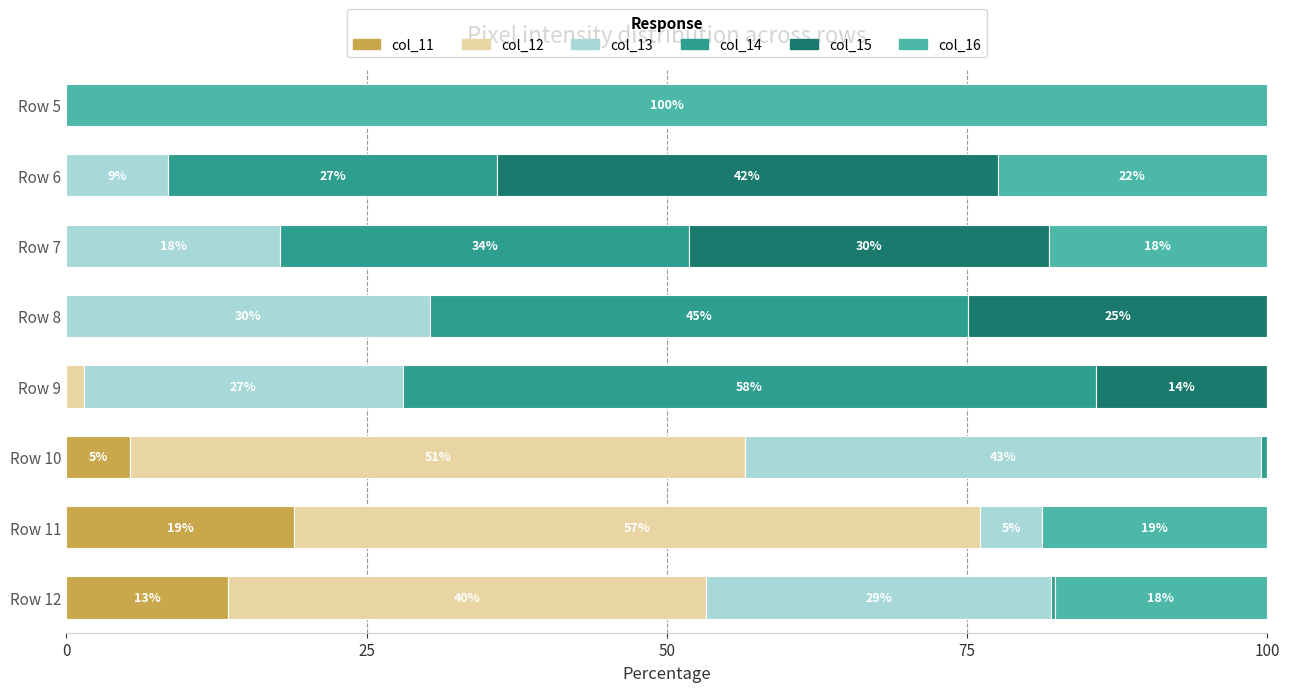

Count the number of data series in this chart.

6